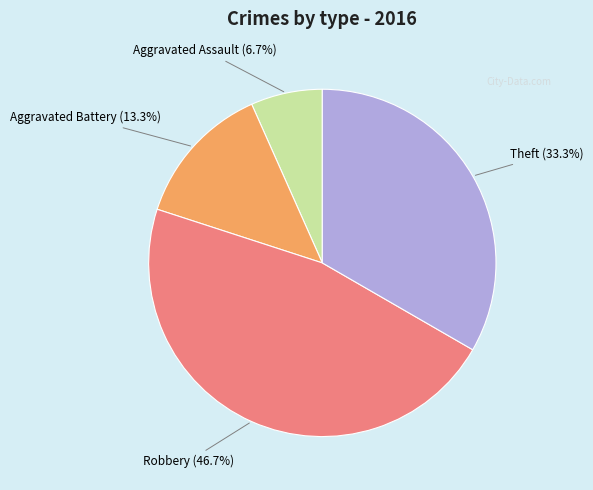

Is there any slice that represents more than half of the pie?

No